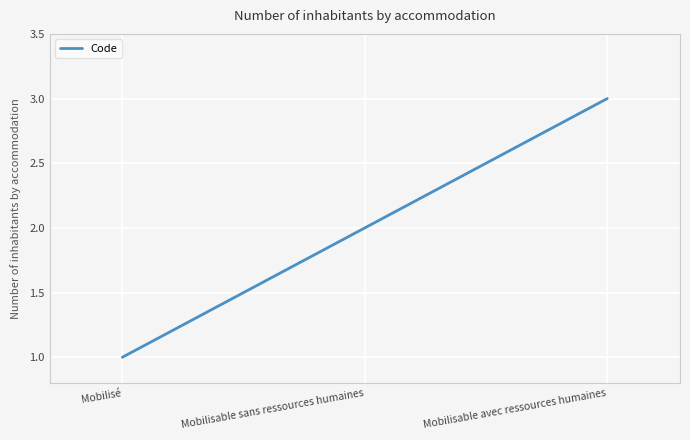

True or false: the data shows 1 at Mobilisable avec ressources humaines.

False